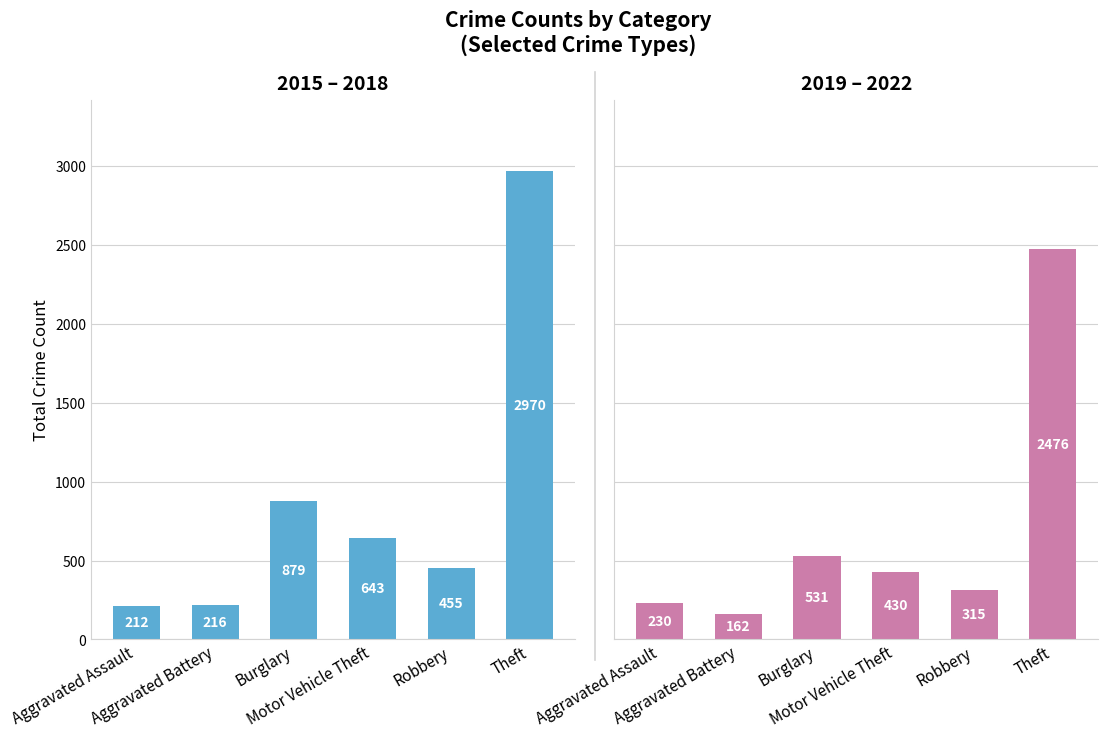

At which category is the sum across all series the highest?

Theft